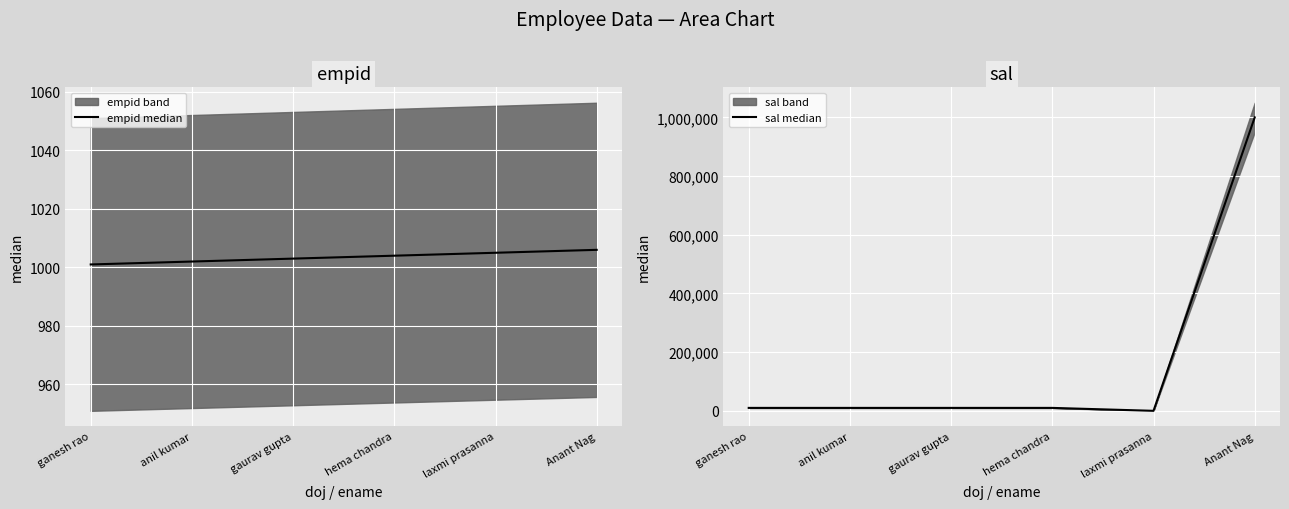

Which series ends up on top after the final intersection of sal median and empid median?

sal median